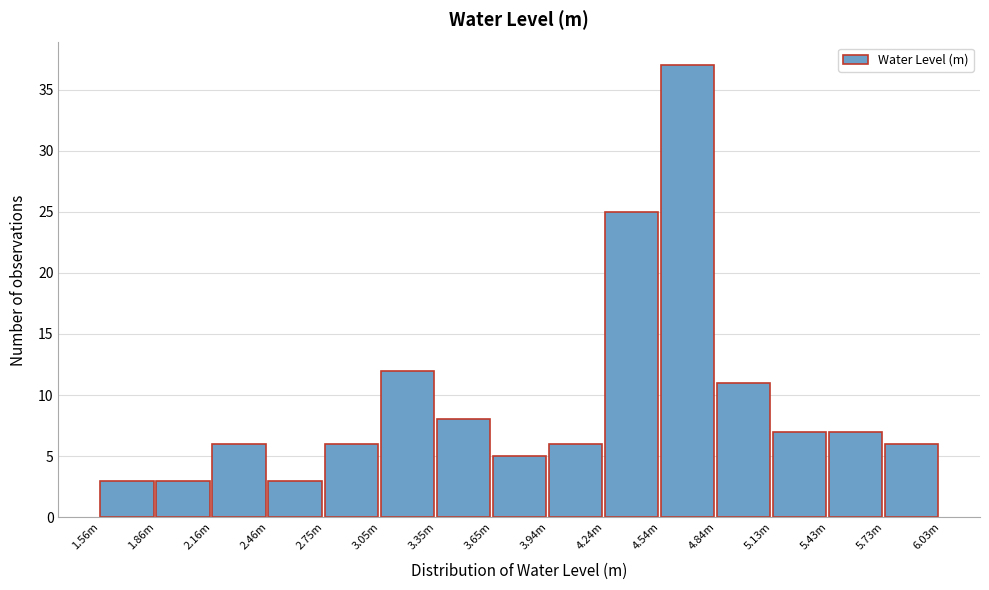

Reading left to right, transcribe all the data shown in this chart.

1.56m=3	1.86m=3	2.16m=6	2.46m=3	2.75m=6	3.05m=12	3.35m=8	3.65m=5	3.94m=6	4.24m=25	4.54m=37	4.84m=11	5.13m=7	5.43m=7	5.73m=6